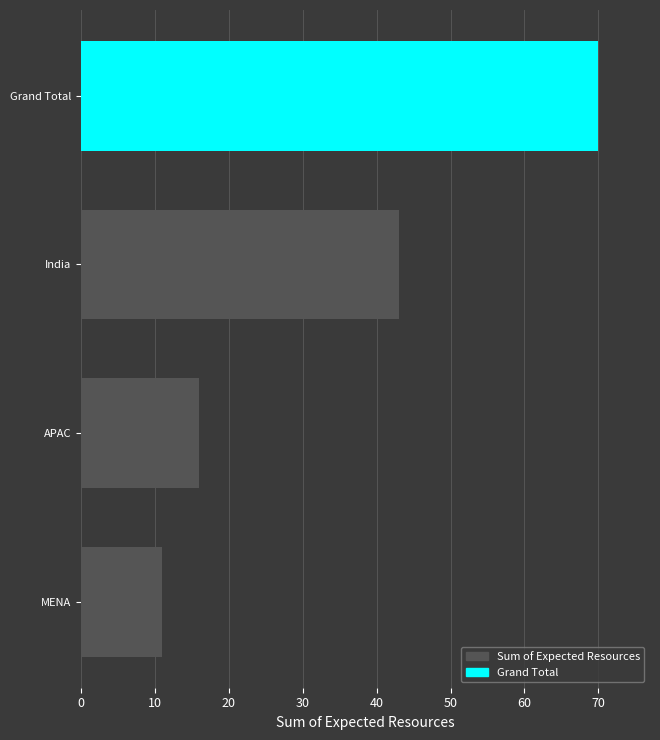

True or false: the data shows 26 at India.

False